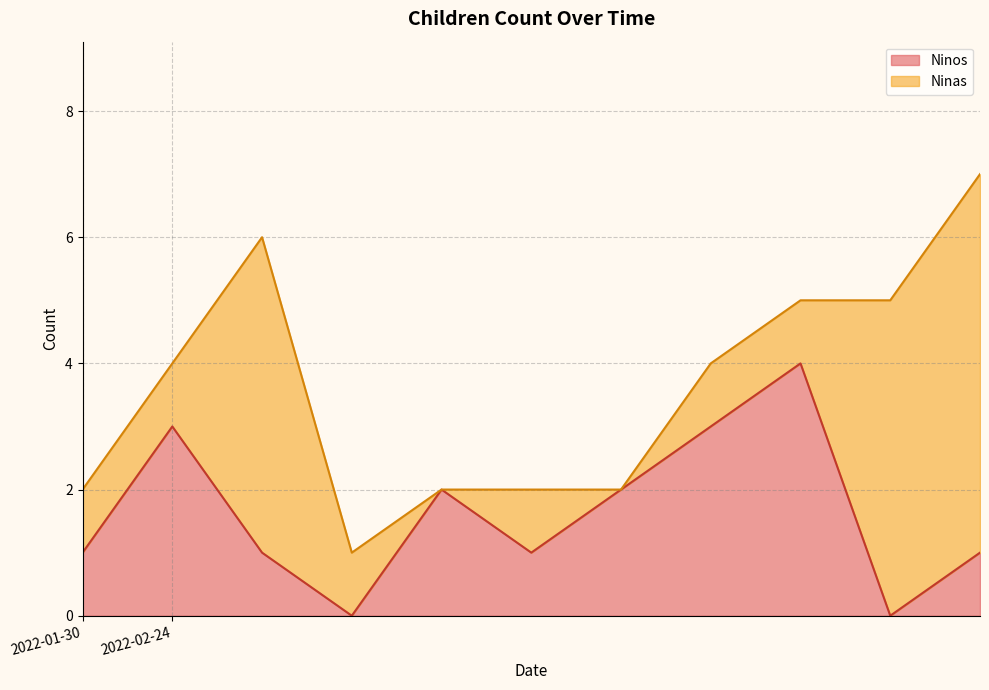

What is the total value across all series at 2022-02-24?

4